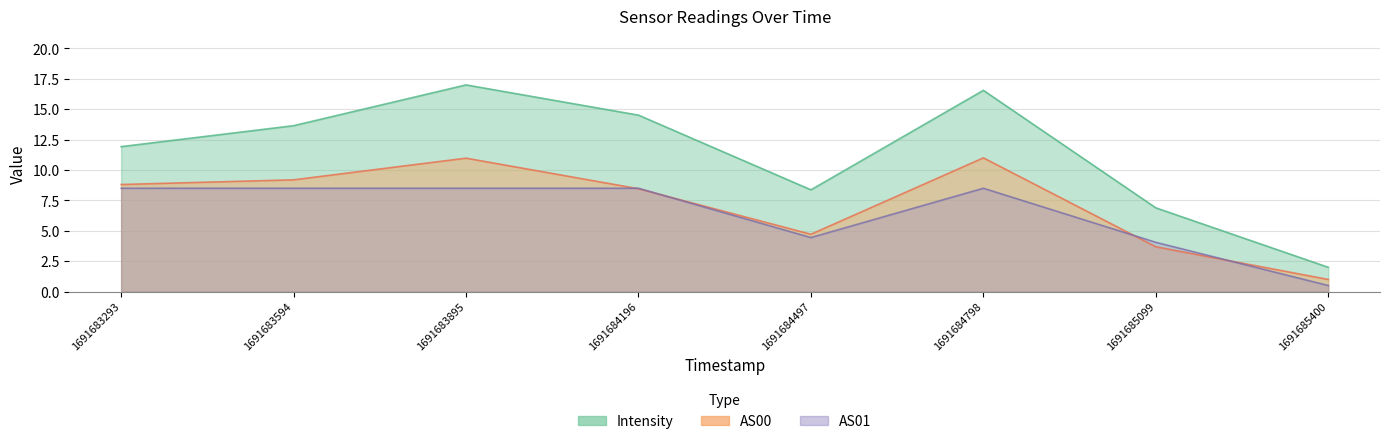

What is the approximate value of AS01 at 1691683895?

8.5